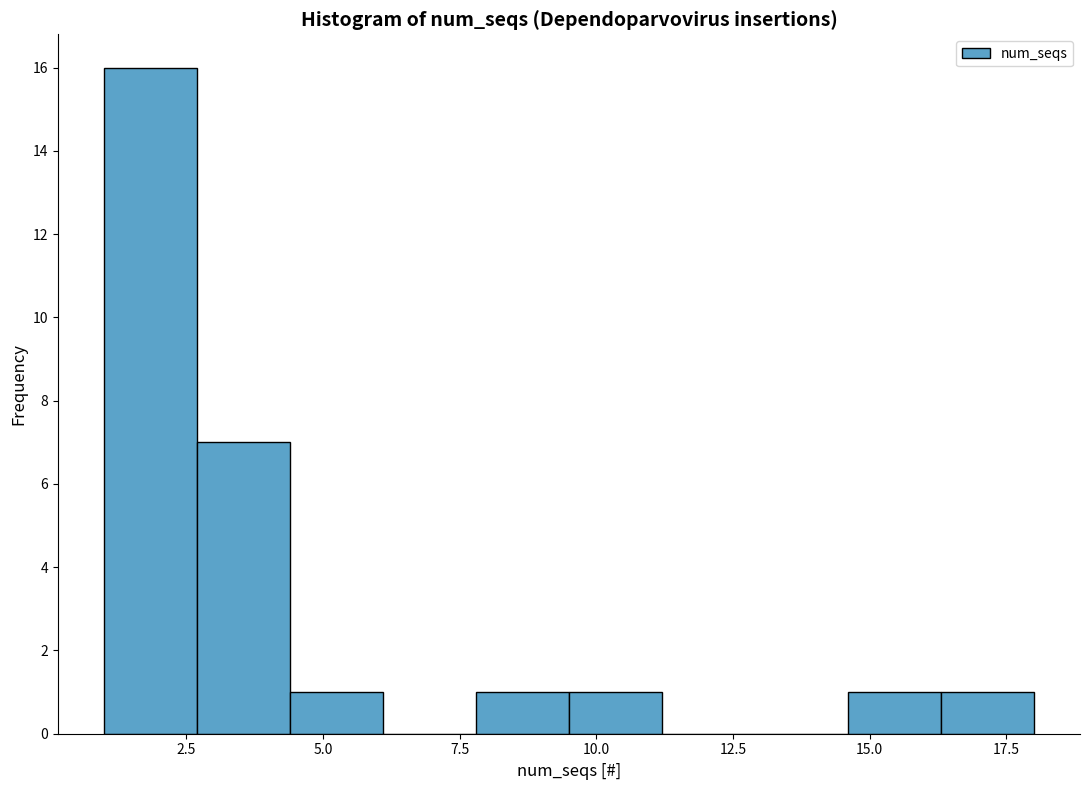

Around what value on the x-axis is the tallest bar? Give the approximate position of its centre, as read against the axis.

2.0